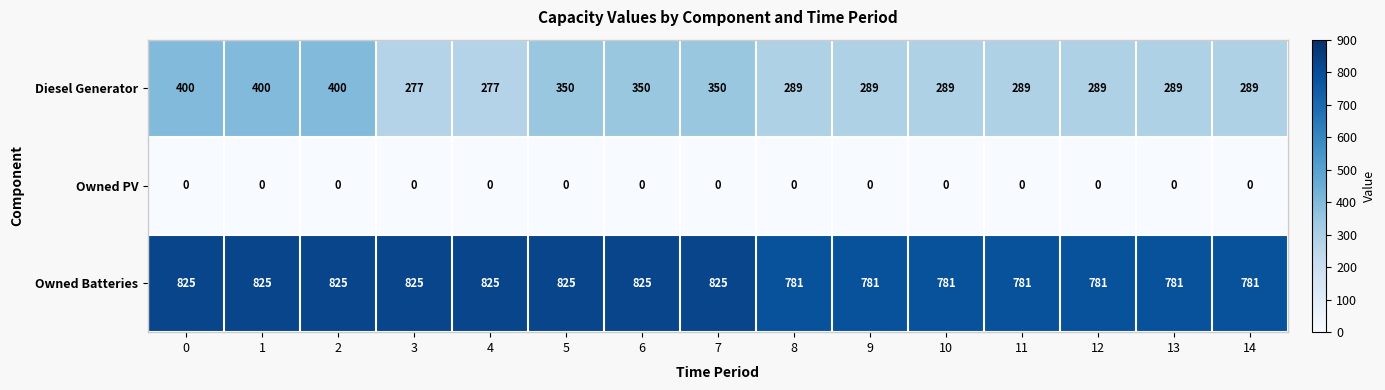

What is the total value across all series at 0?

1225